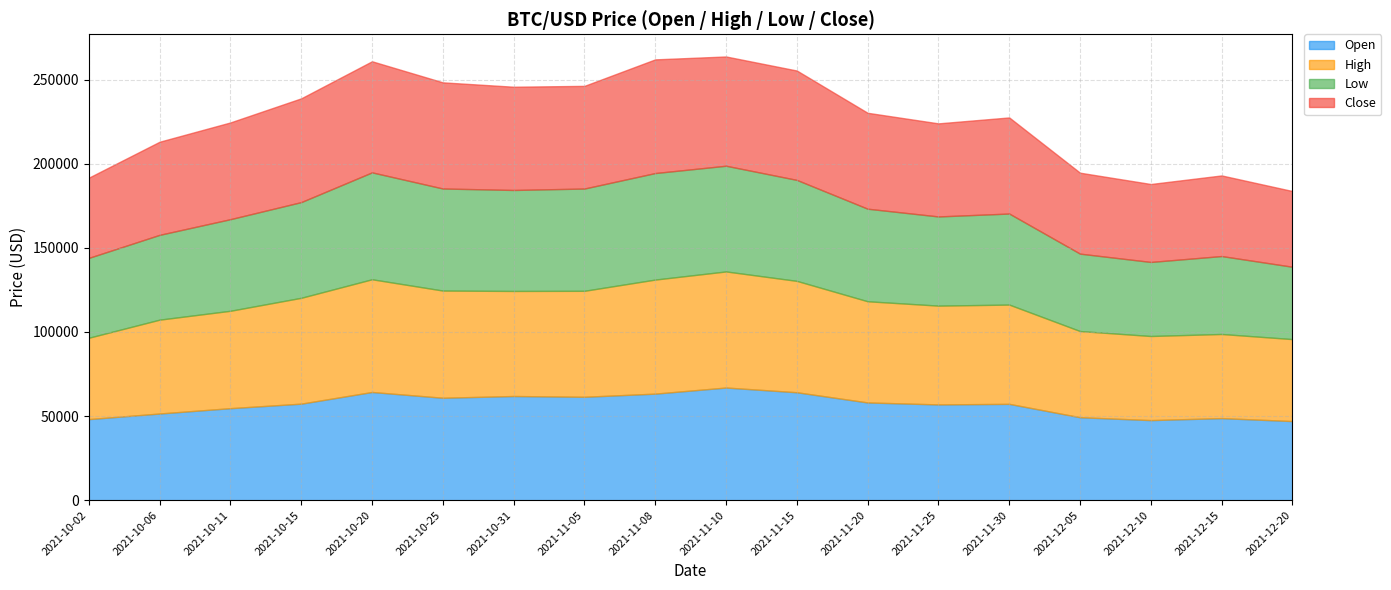

True or false: High and Low cross at least once.

False